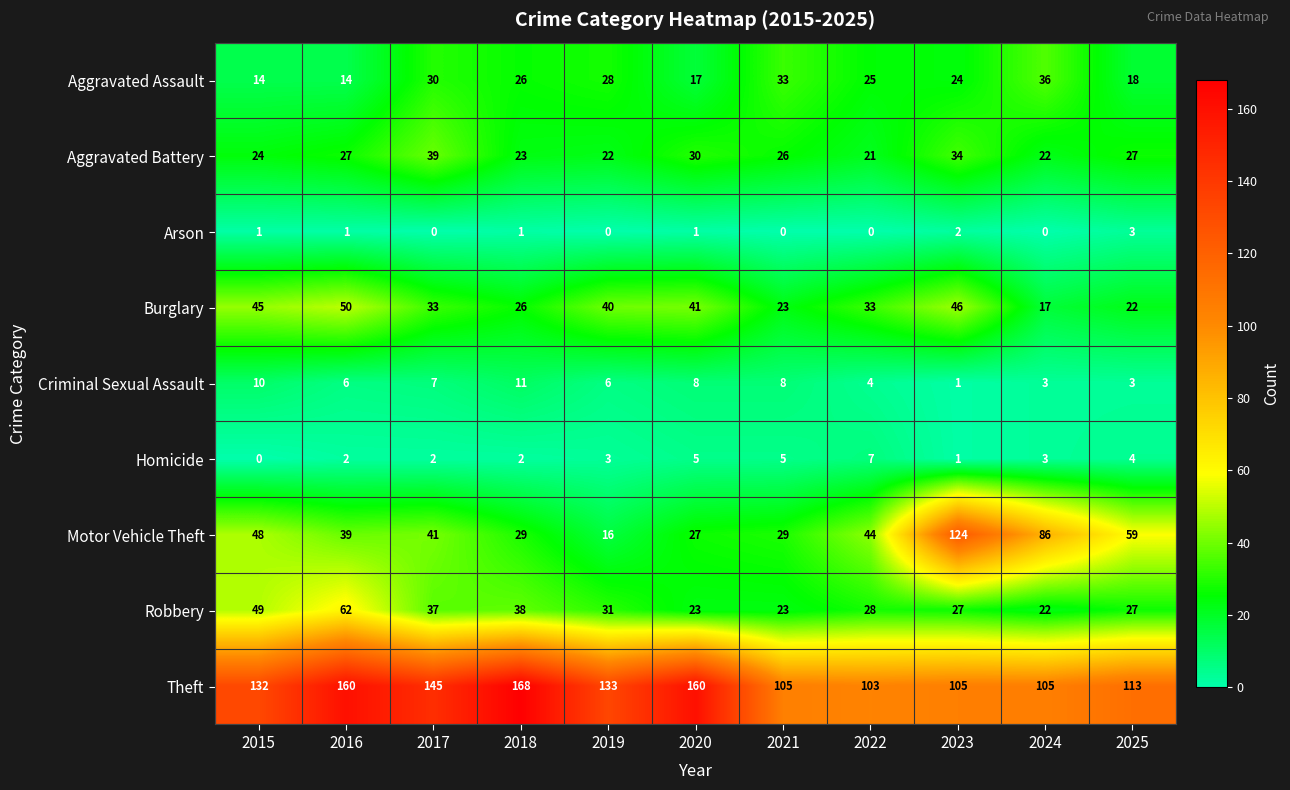

At which category is the sum across all series the highest?

2023